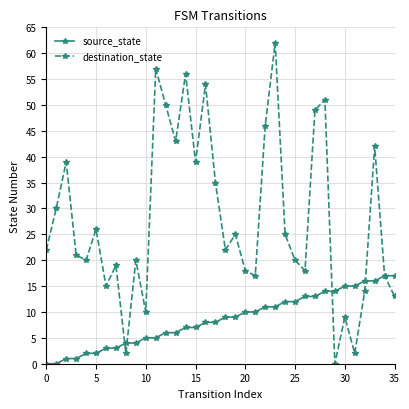

In destination_state, how many points are lower than both neighbors (excluding endpoints)?

11